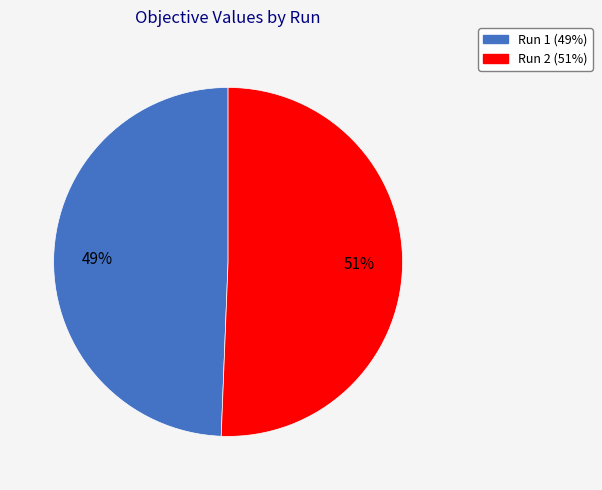

Which category has the biggest portion of the pie?

Run 2